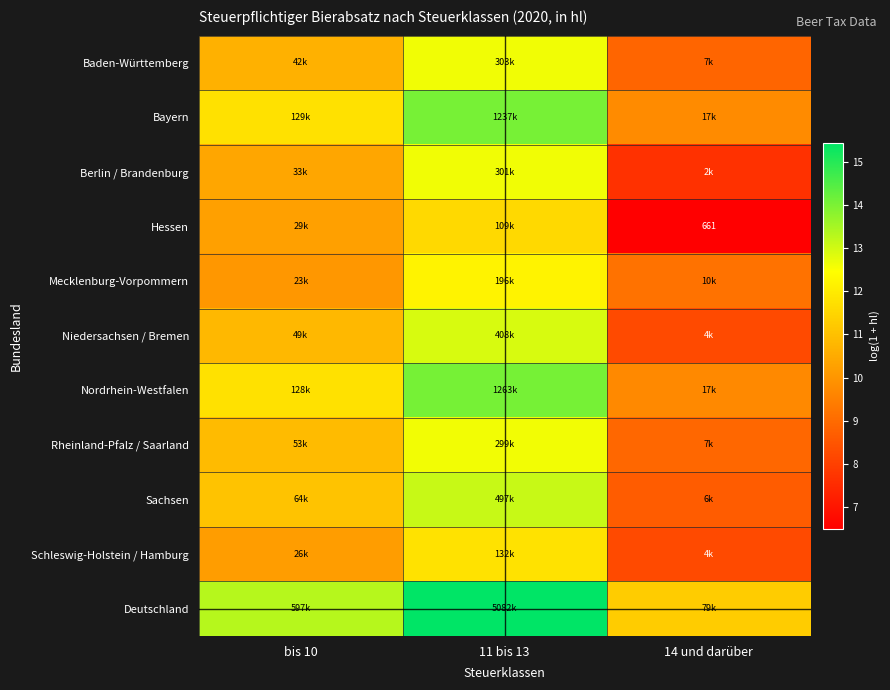

True or false: Mecklenburg-Vorpommern has a value of 16.3 at 14 und darüber.

False